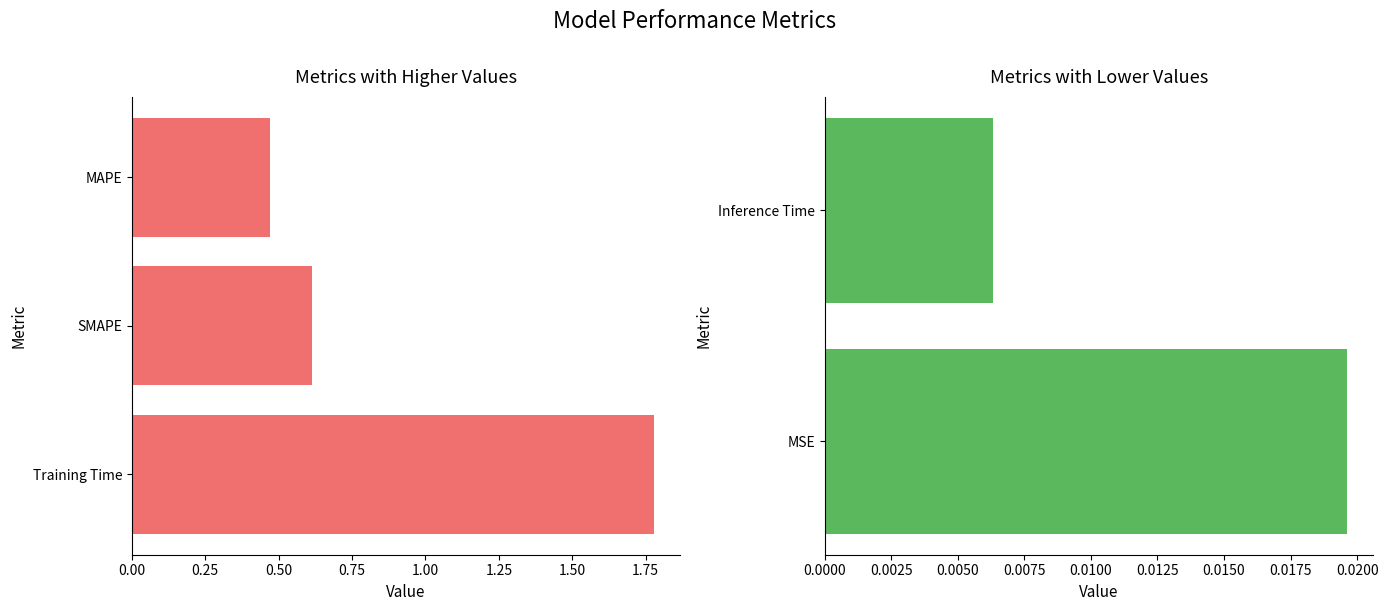

What is the label of the 1st bar from the right?

Inference Time